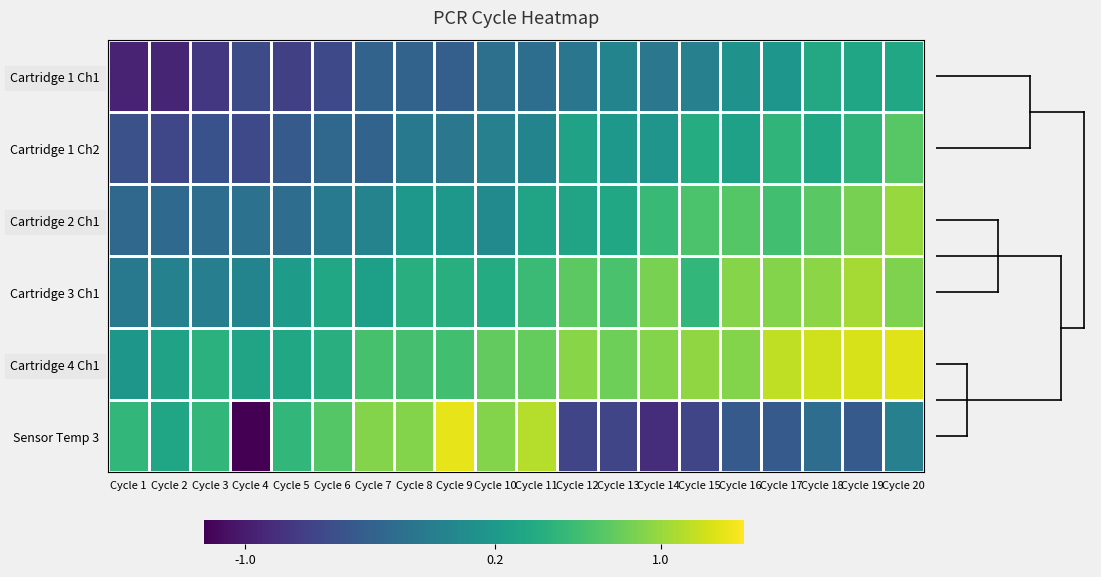

Which category has the highest value across all series?

Cycle 9